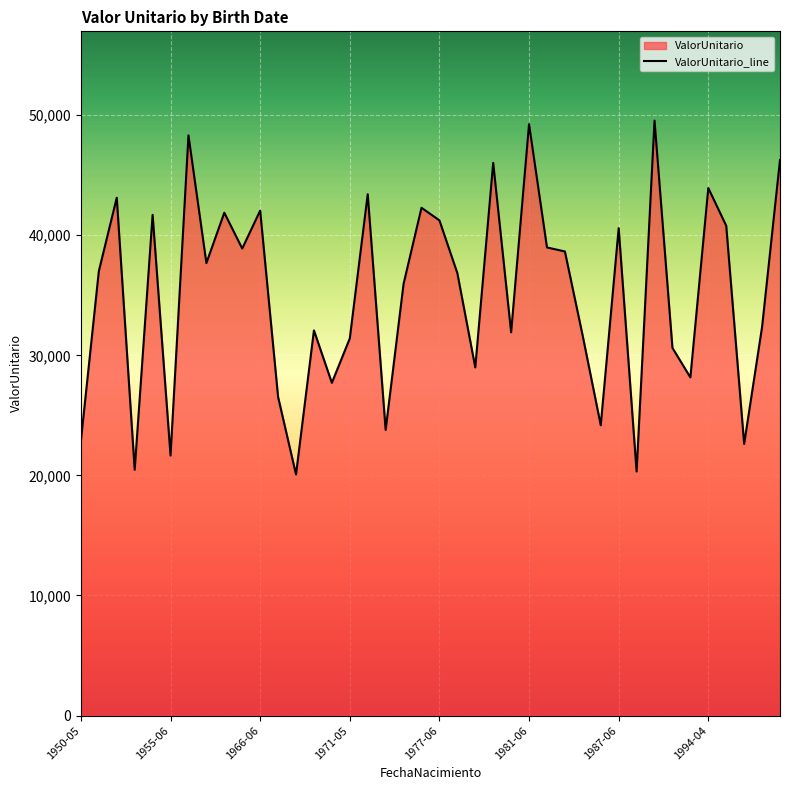

Which category has the highest value across all series?

32